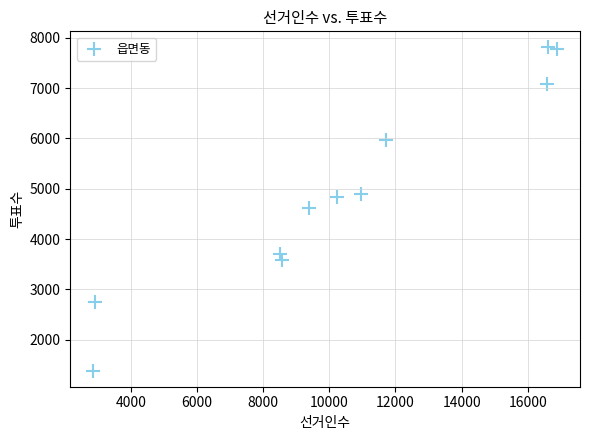

What is the average X value?

10480